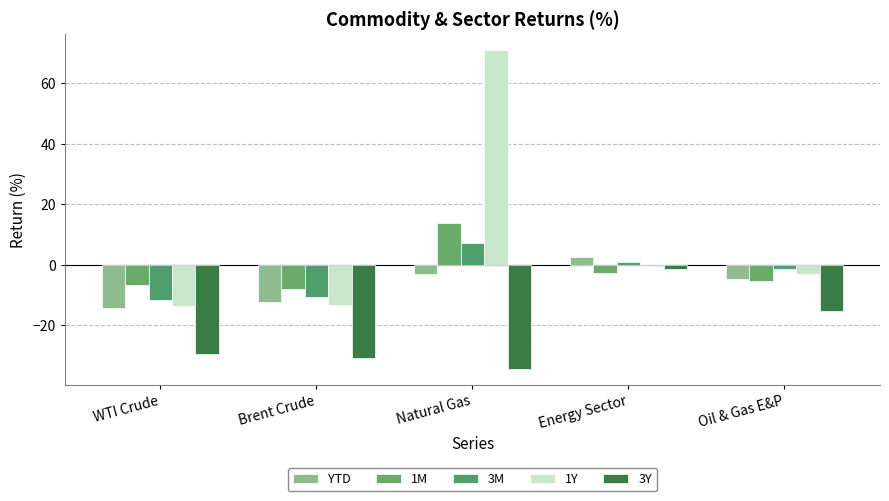

Reading left to right, list all the values displayed in this chart.

YTD: WTI Crude=-14.2	Brent Crude=-12.1	Natural Gas=-2.9	Energy Sector=2.7	Oil & Gas E&P=-4.5
1M: WTI Crude=-6.6	Brent Crude=-7.9	Natural Gas=13.8	Energy Sector=-2.5	Oil & Gas E&P=-5.3
3M: WTI Crude=-11.6	Brent Crude=-10.5	Natural Gas=7.1	Energy Sector=0.9	Oil & Gas E&P=-1.4
1Y: WTI Crude=-13.7	Brent Crude=-13.4	Natural Gas=71.0	Energy Sector=0.2	Oil & Gas E&P=-3.1
3Y: WTI Crude=-29.3	Brent Crude=-30.8	Natural Gas=-34.3	Energy Sector=-1.4	Oil & Gas E&P=-15.3